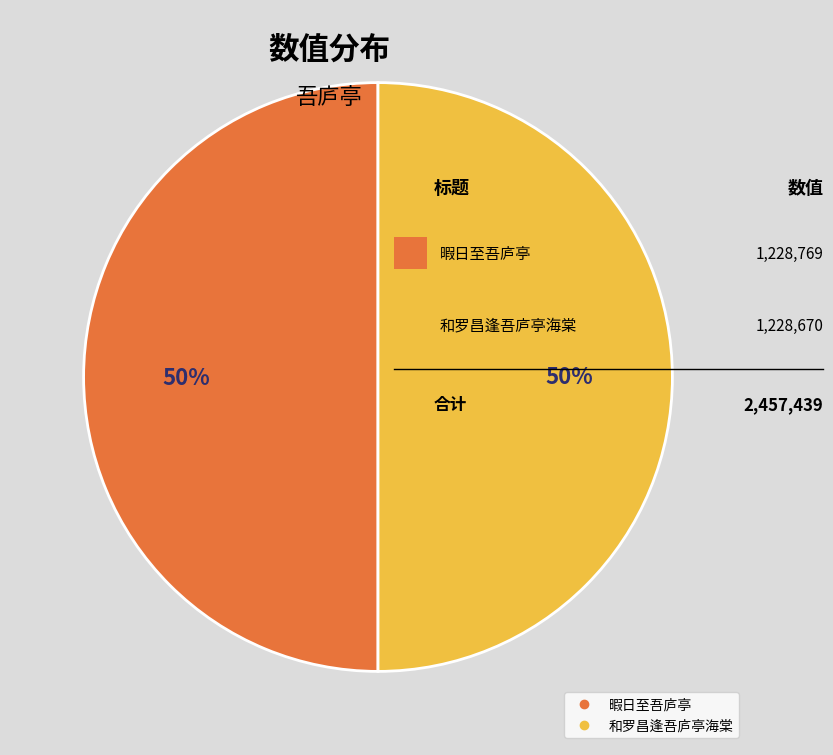

To the nearest percent, what is the average slice percentage?

50%